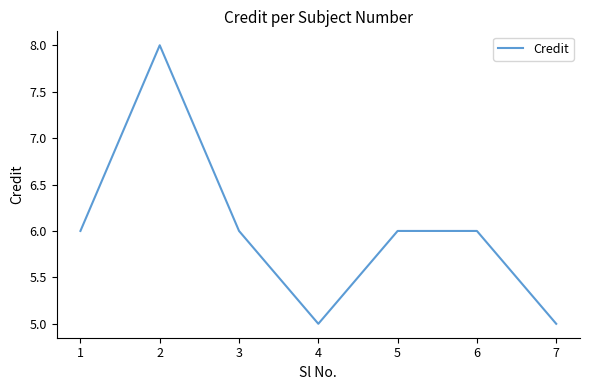

The chart shows a value of 8 at 2. True or false?

True